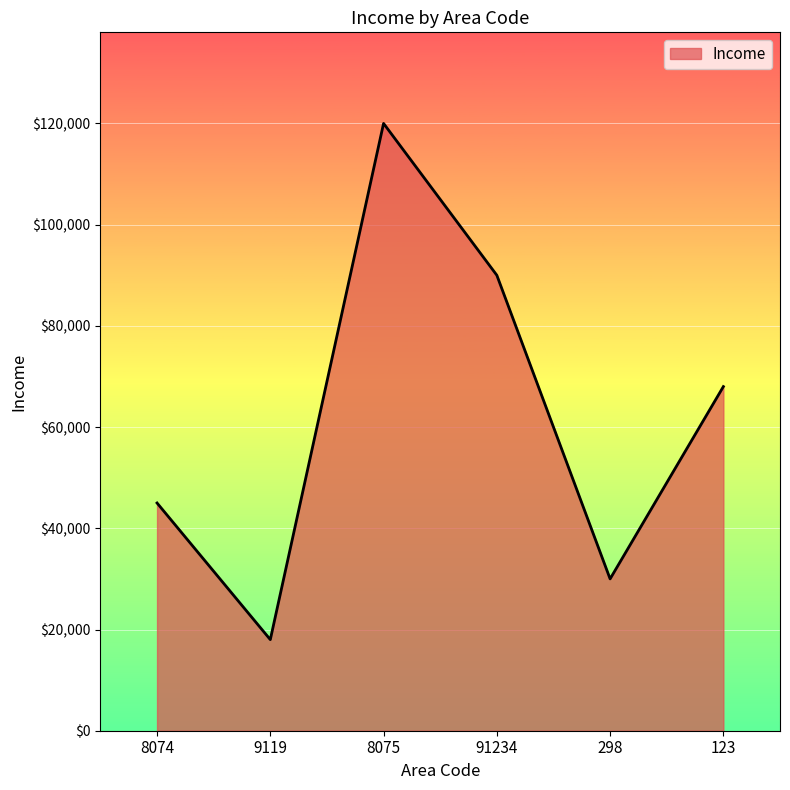

Count the values in the range 30000 to 90000.

4